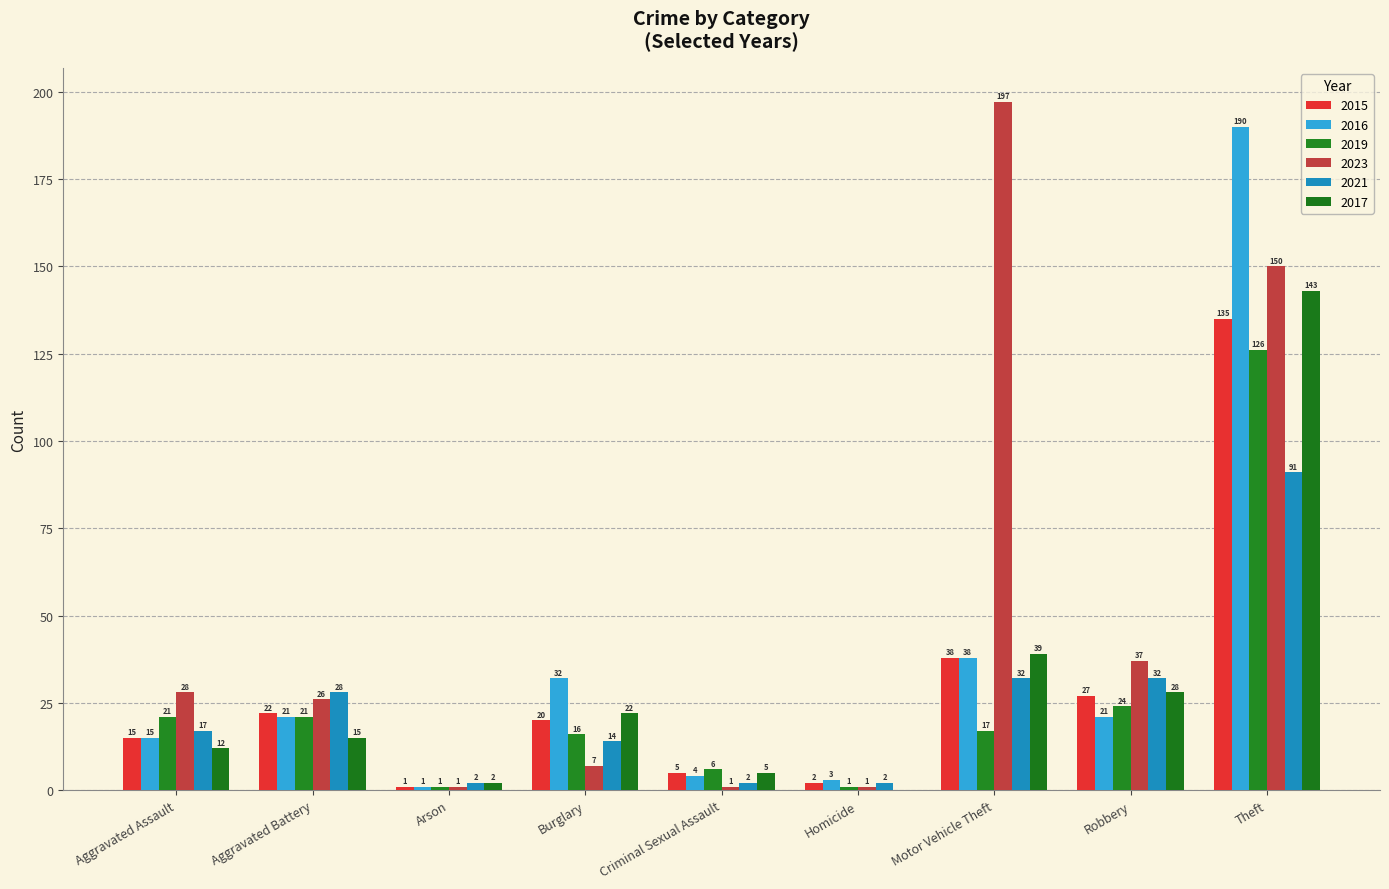

Which series has the largest range (max minus min)?

2023